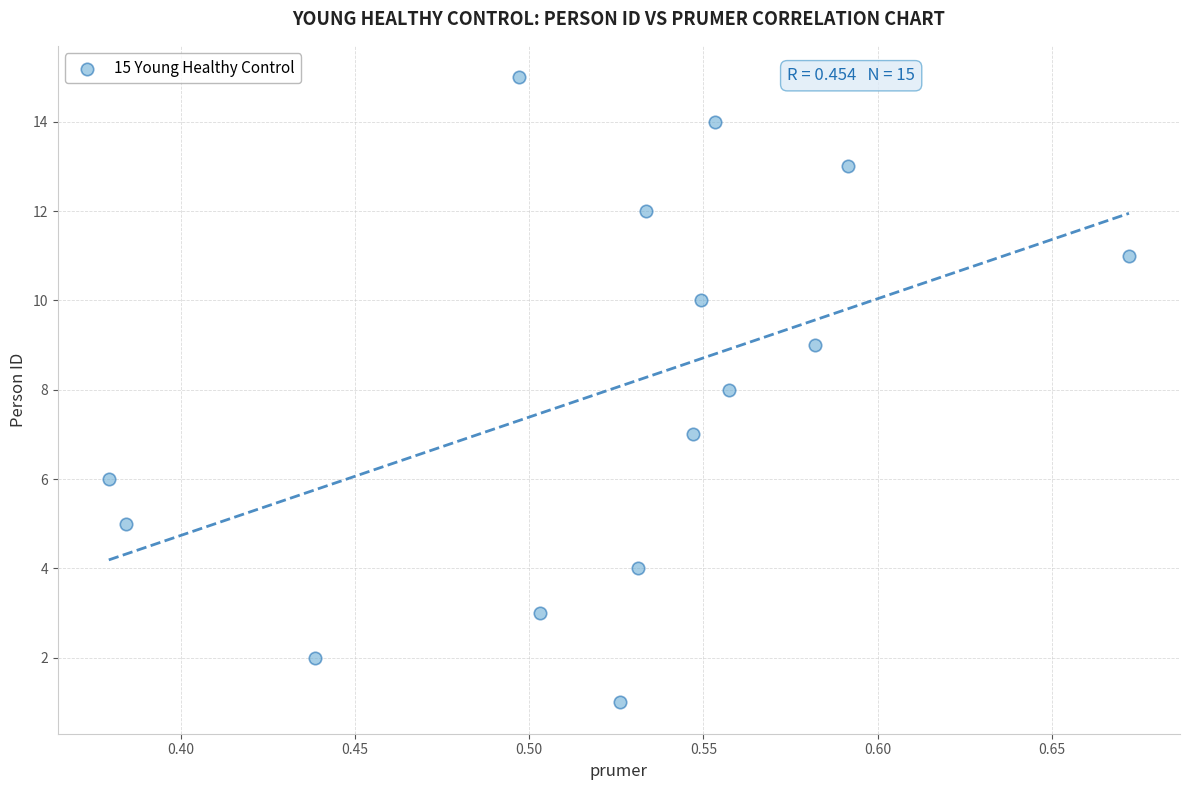

What is the range of Y values (max minus min)?

14